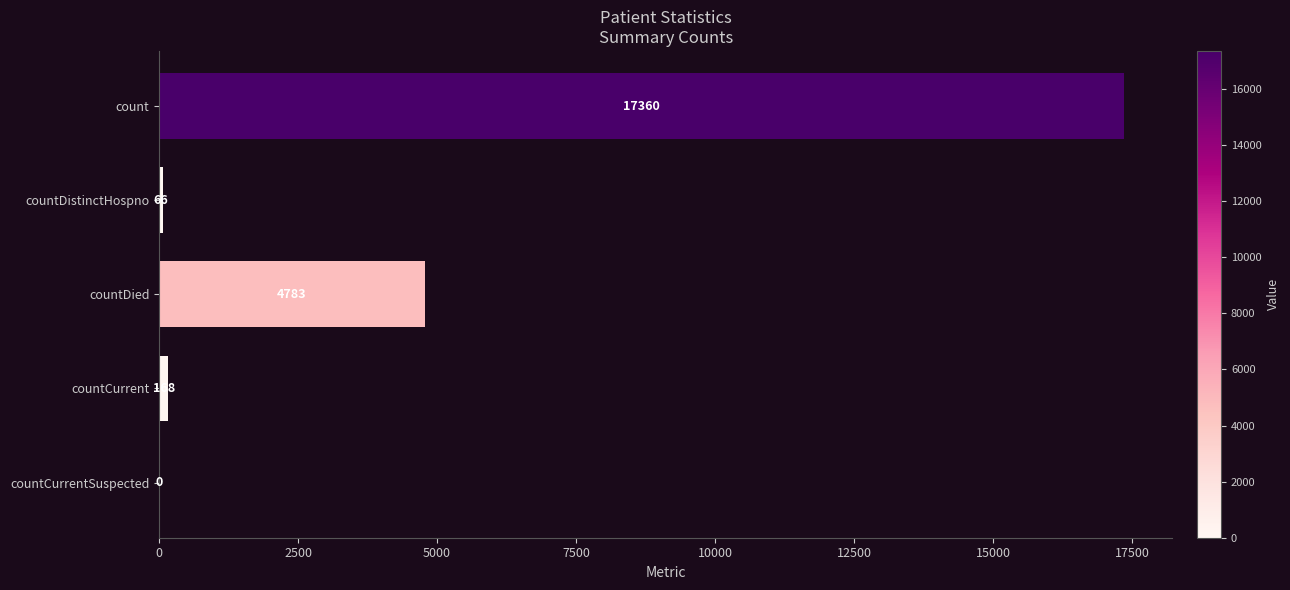

Count the number of data series in this chart.

1